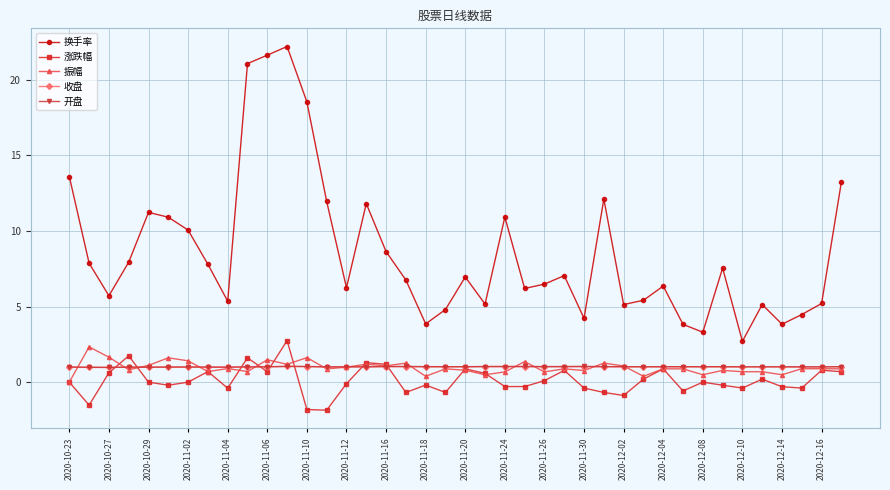

True or false: 换手率 and 振幅 cross at least once.

False